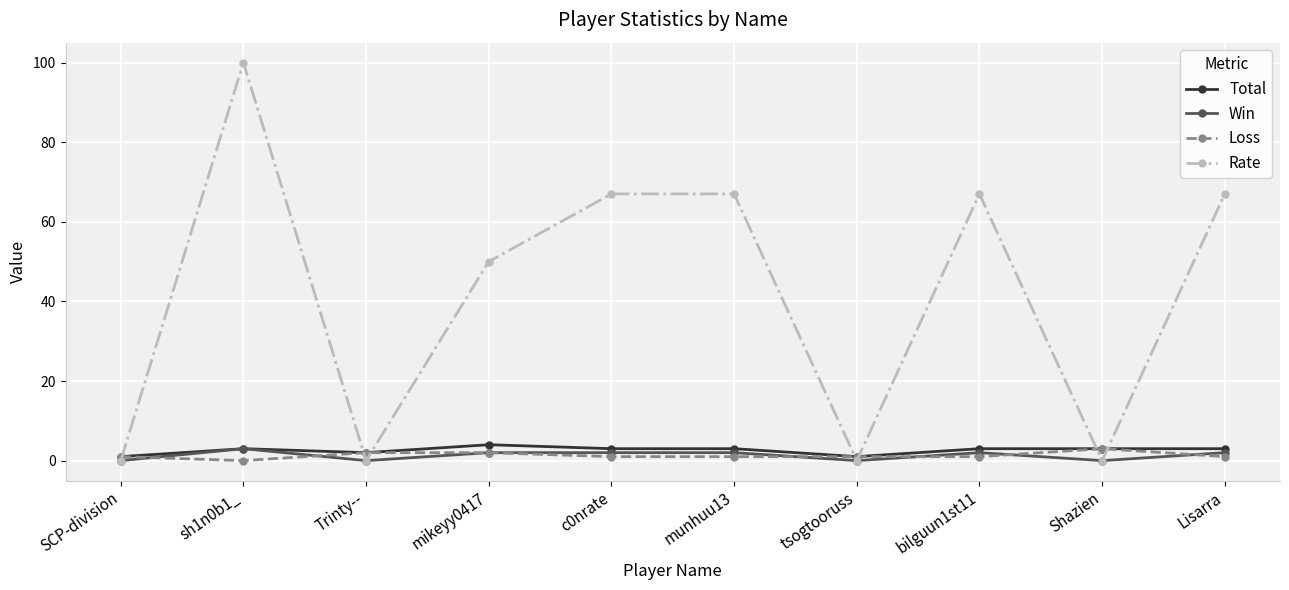

At which label is Total closest to 2?

Trinty--